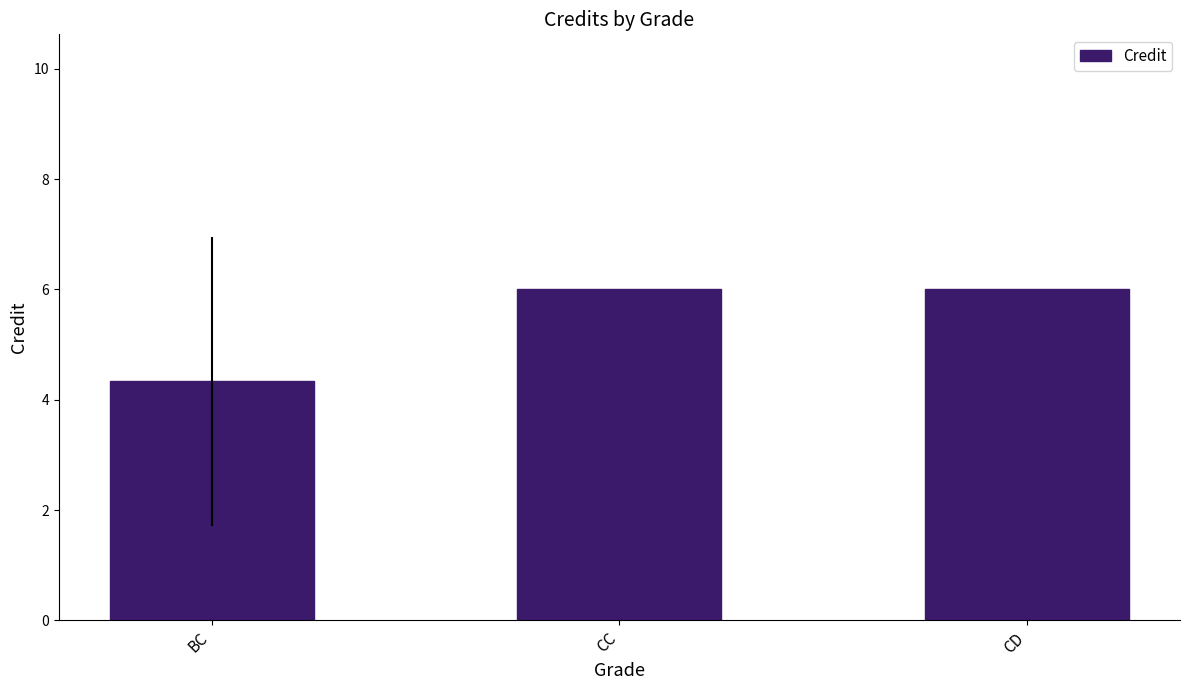

What is the average value?

5.4